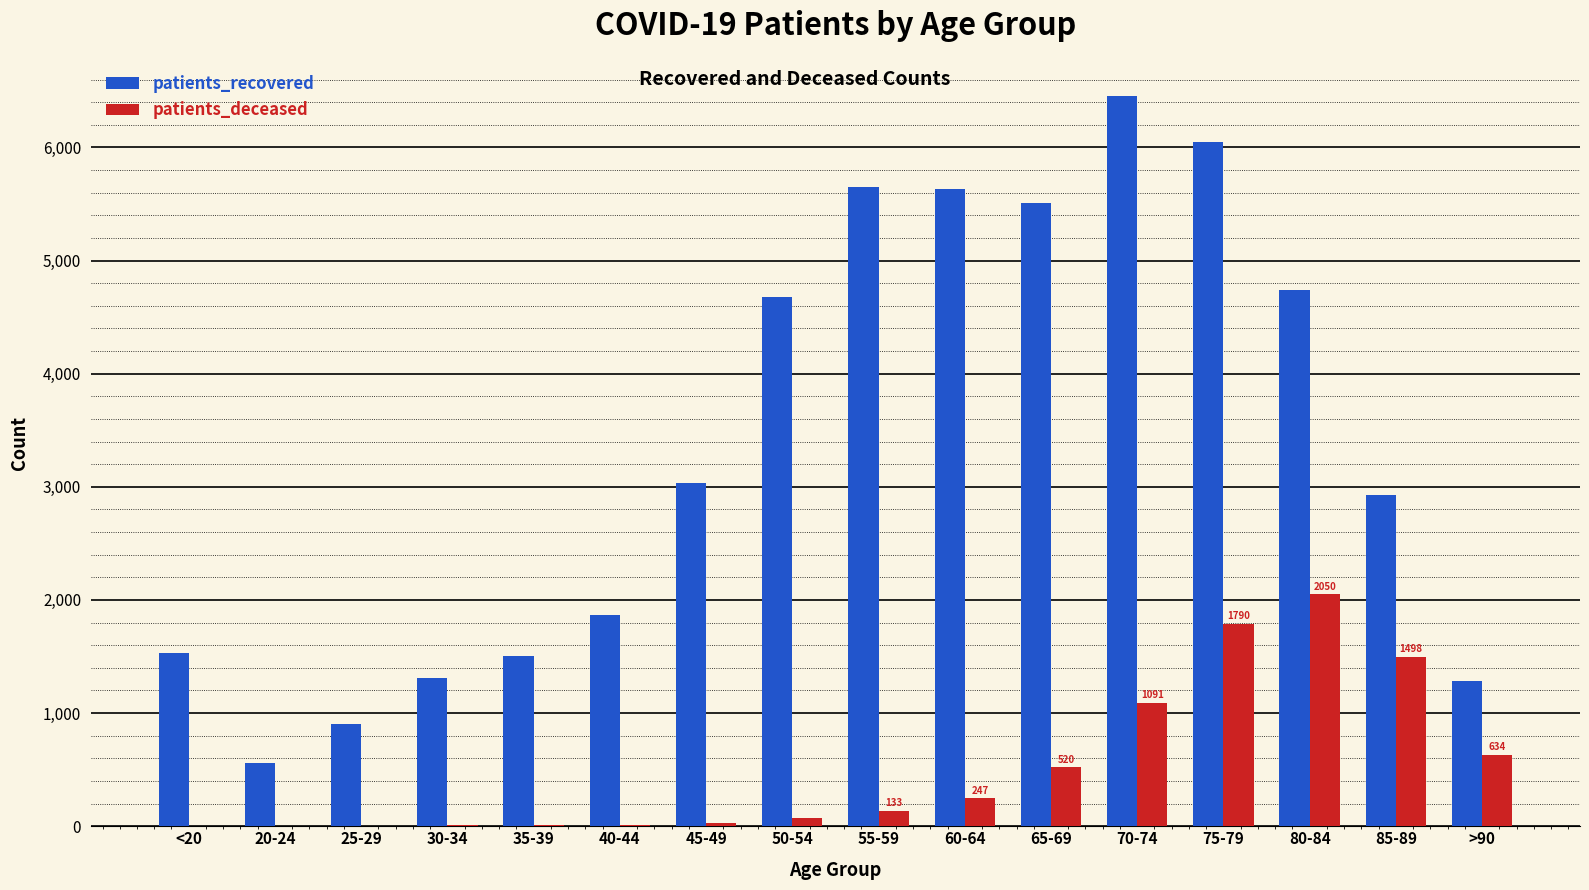

The value of patients_recovered at 20-24 is 914. True or false?

False